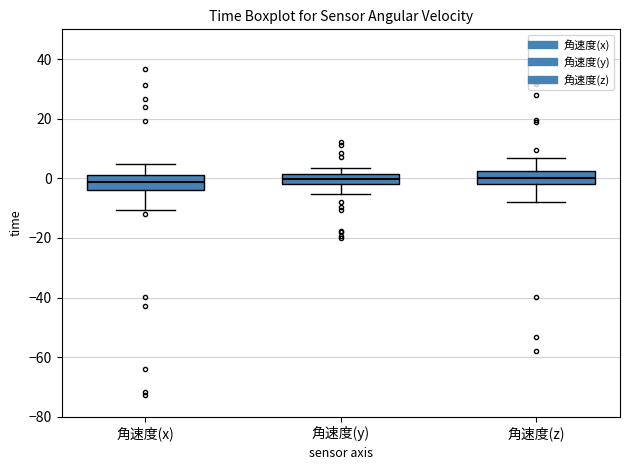

Reading left to right, transcribe this box plot: for each box, give where its median line is, the range the box spans, and where its two whiskers end, as read against the y-axis. The values are not printed on the chart, so give them approximately, as read against the axis.

角速度(x): median -2, box -4 to 0, whiskers -10 to 4
角速度(y): median 0, box -2 to 2, whiskers -6 to 4
角速度(z): median 0, box -2 to 2, whiskers -8 to 6